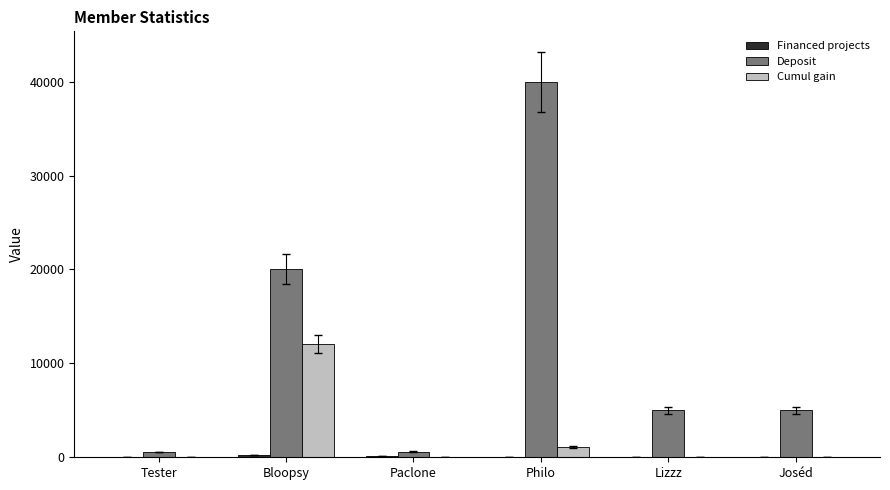

Which series changed the most between Paclone and Joséd?

Deposit